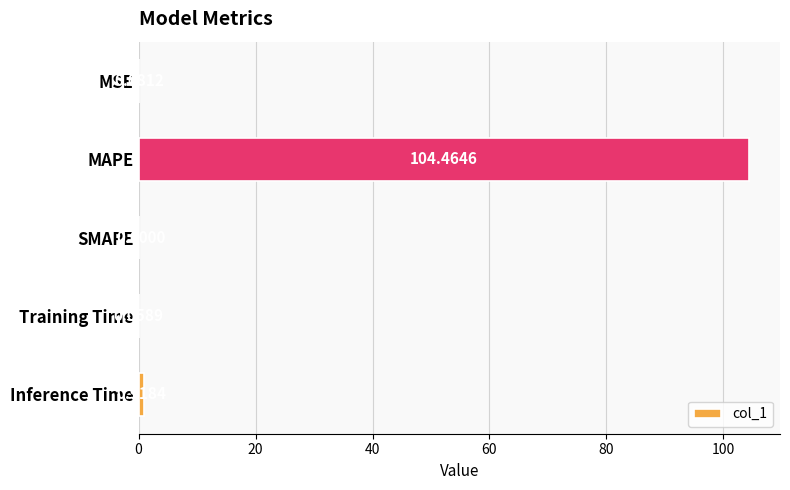

At which category does the chart reach its peak across all series?

MAPE